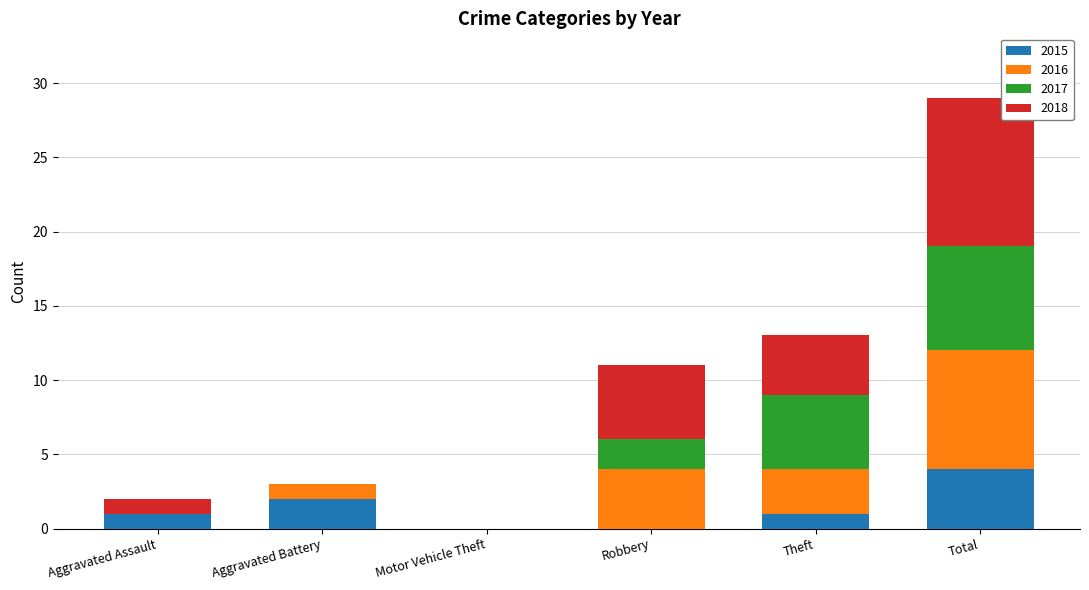

What is the sum of the 2015 values at Total and Aggravated Battery?

6